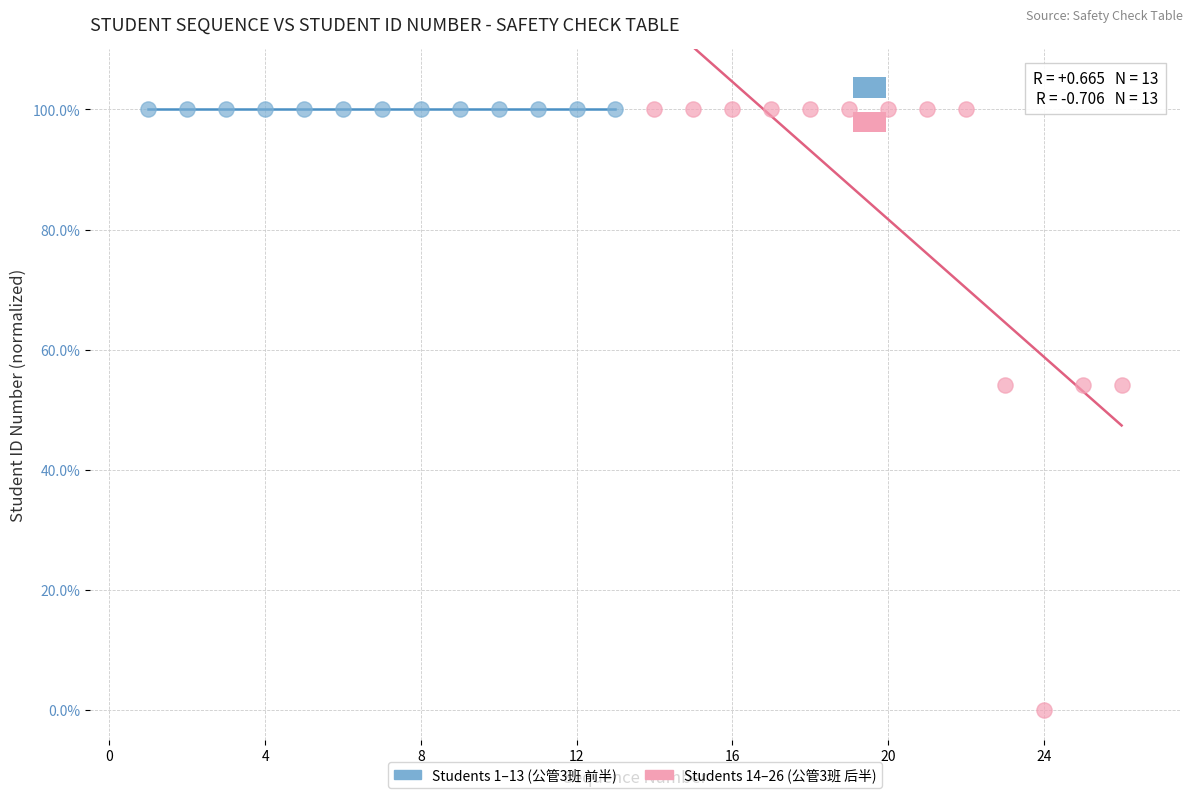

Which series contains the lowest Y value?

Students 14–26 (公管3班 后半)